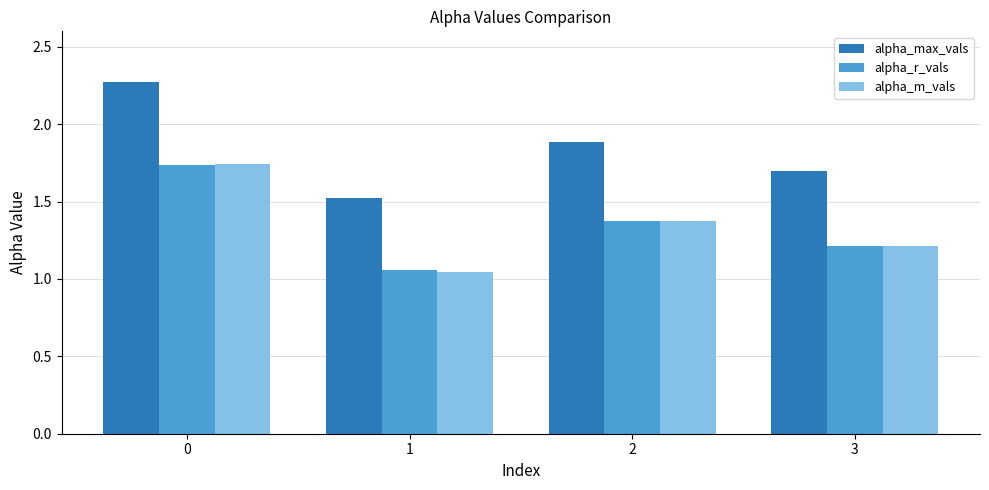

Is it true that alpha_max_vals equals 0.5 at 3?

False